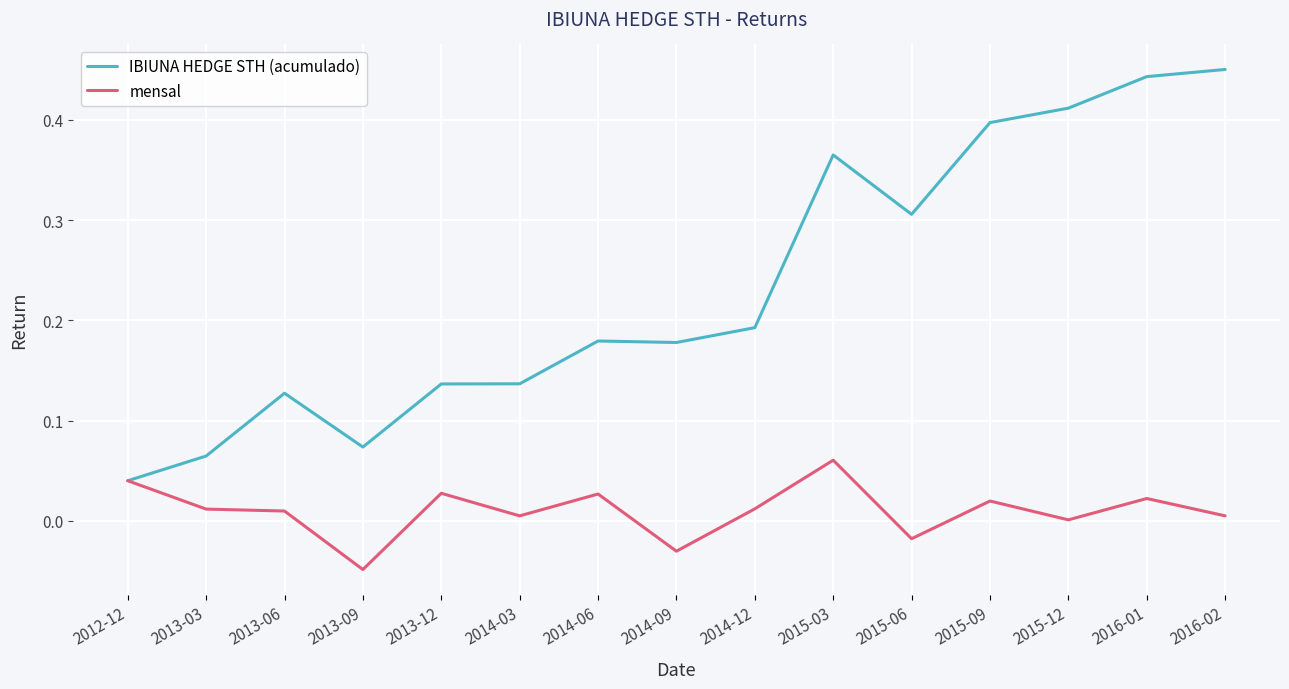

Which series has the largest total across all categories?

IBIUNA HEDGE STH (acumulado)